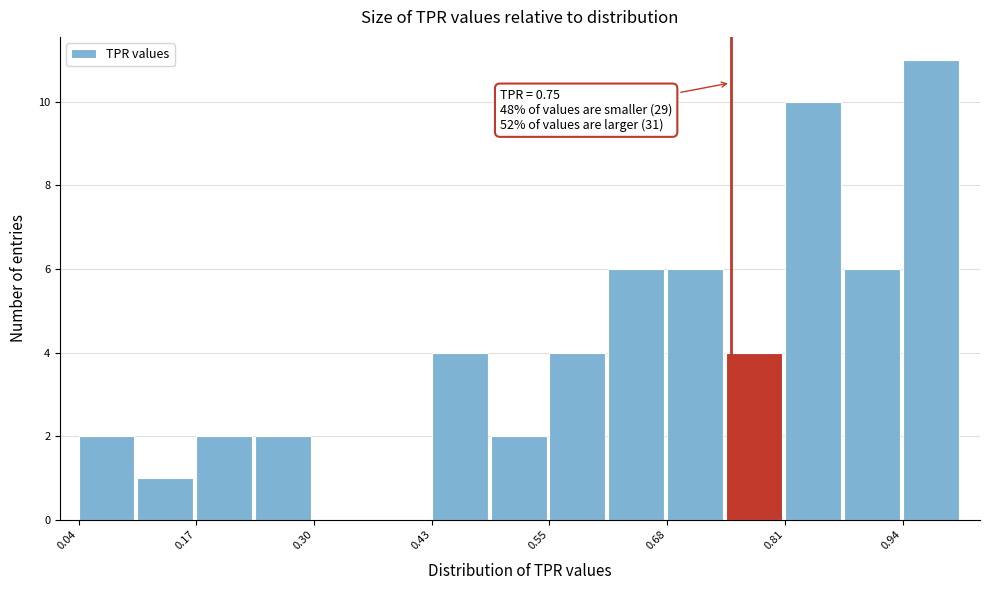

Read against the x-axis, roughly where is the centre of the tallest bar?

0.96